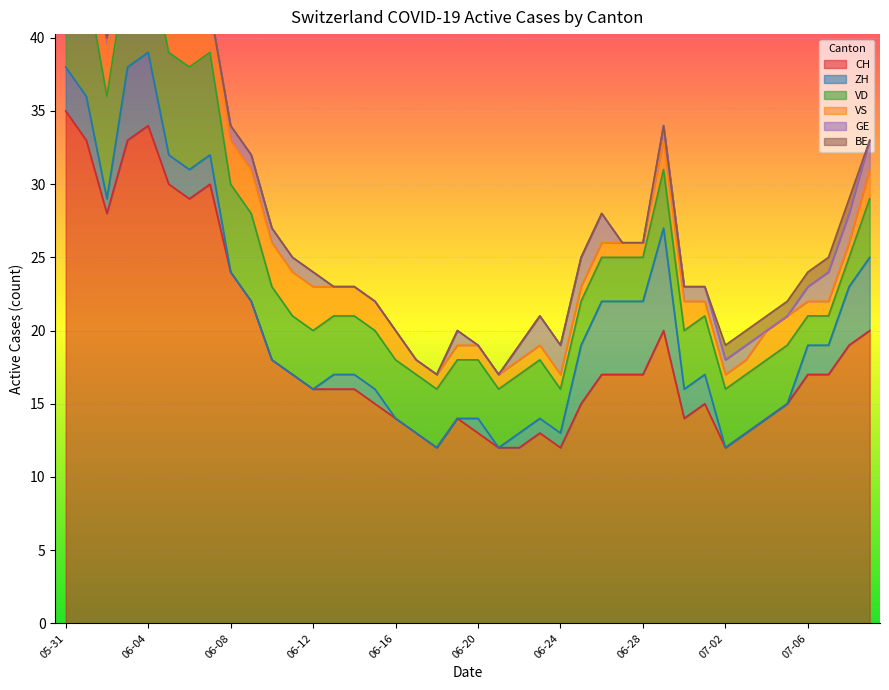

At which label does ZH first exceed 1?

2020-05-31